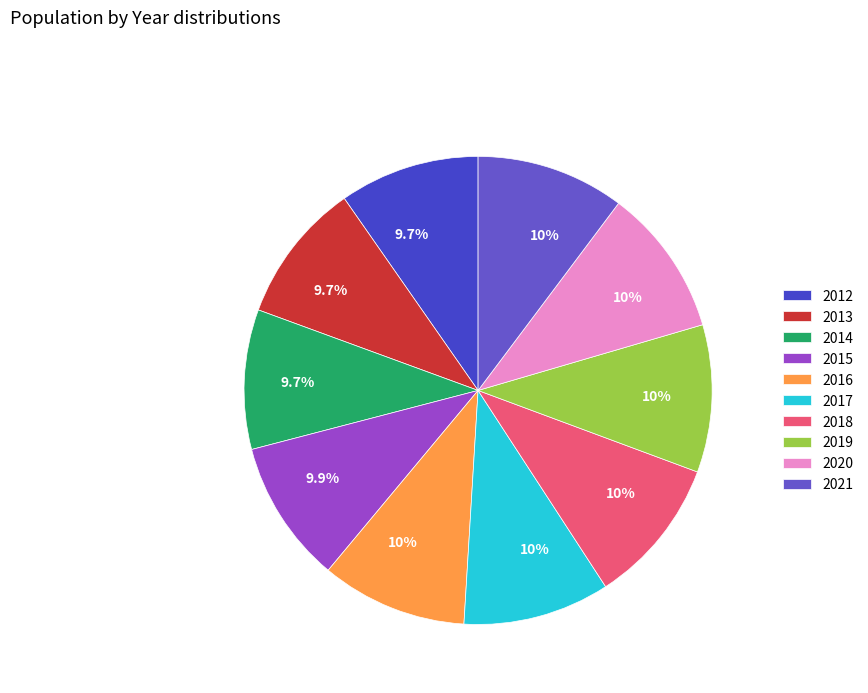

Is it true that 2015 is 21% of the pie?

False